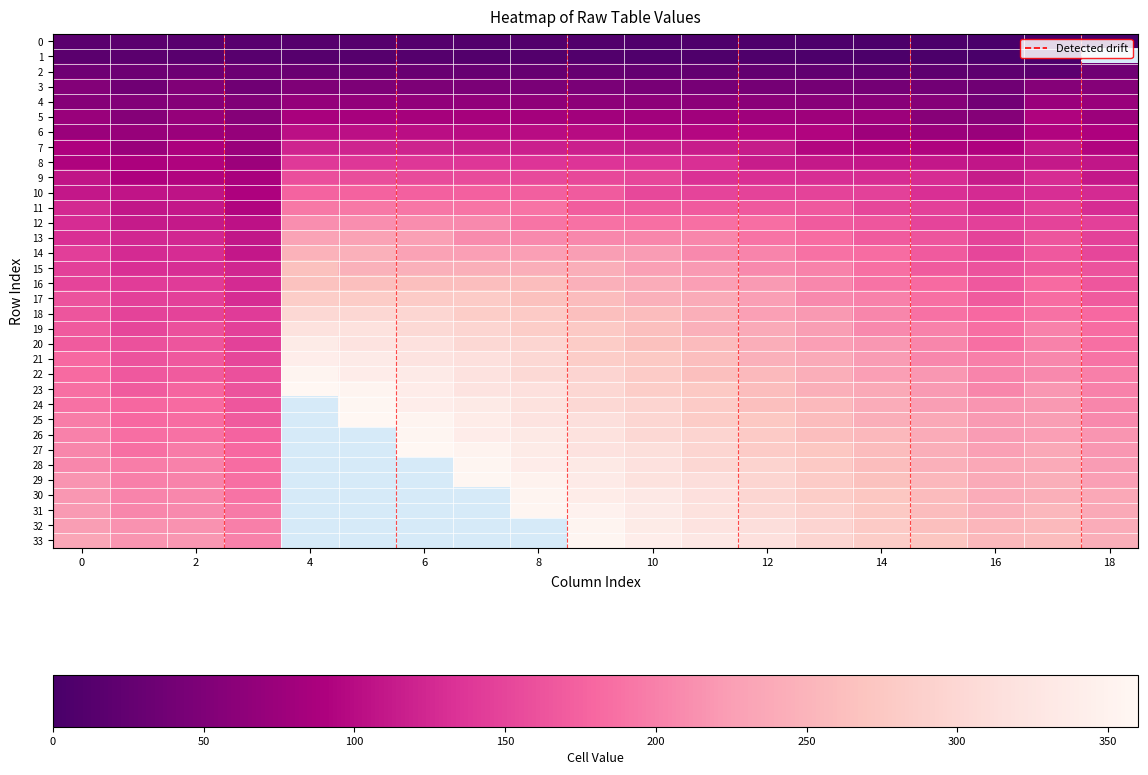

How many data points in 3 are above 45?

9